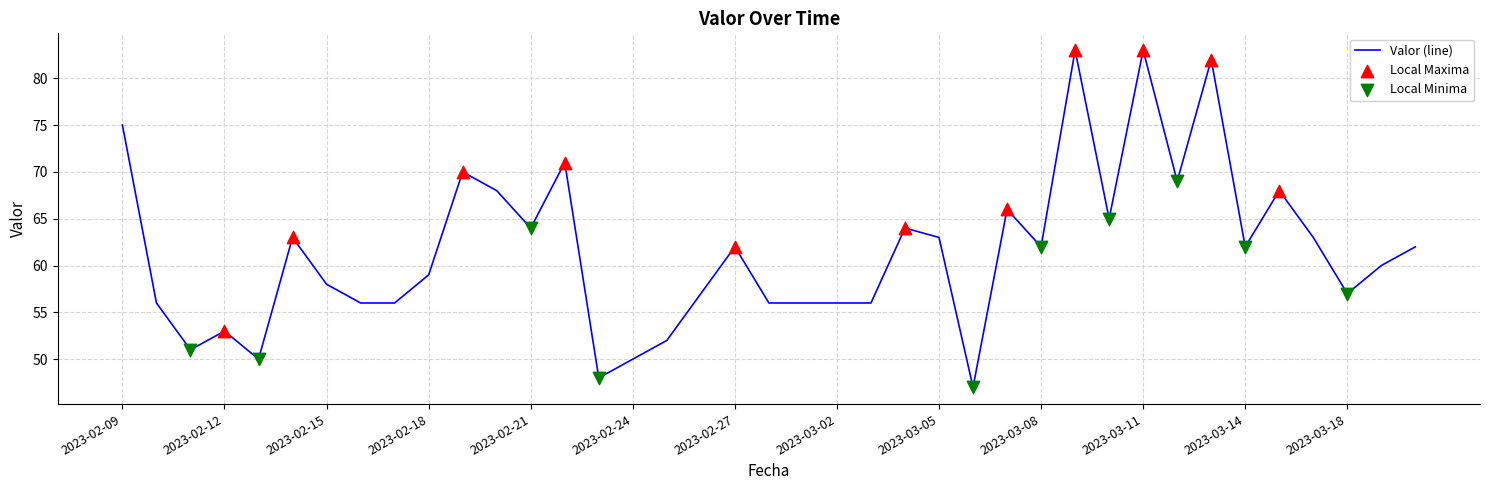

What is the difference between the maximum and minimum values?

36